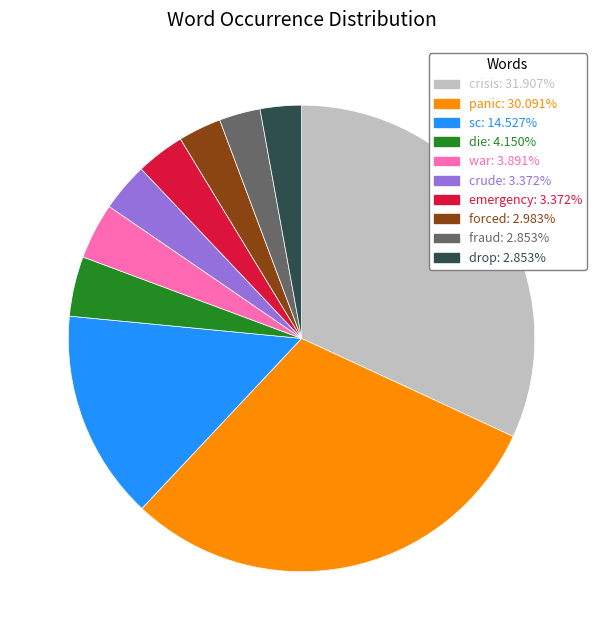

Is it true that panic is 42% of the pie?

False